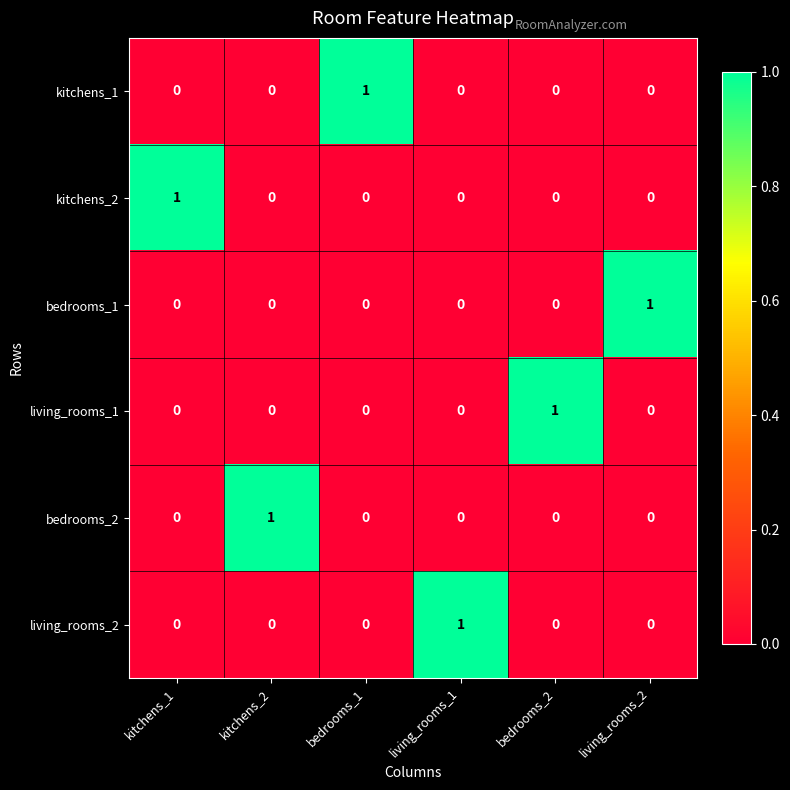

The value of living_rooms_1 at bedrooms_1 is -1. True or false?

False